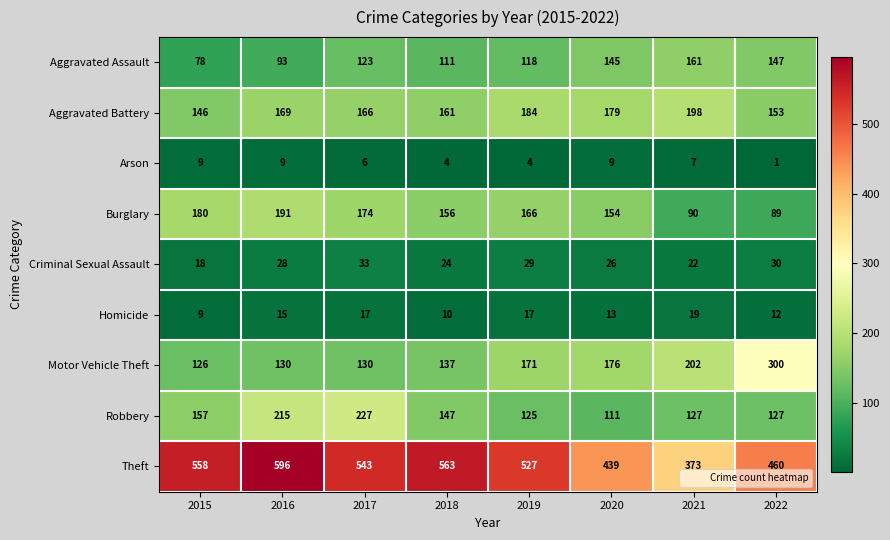

What is the maximum value shown in the chart?

596